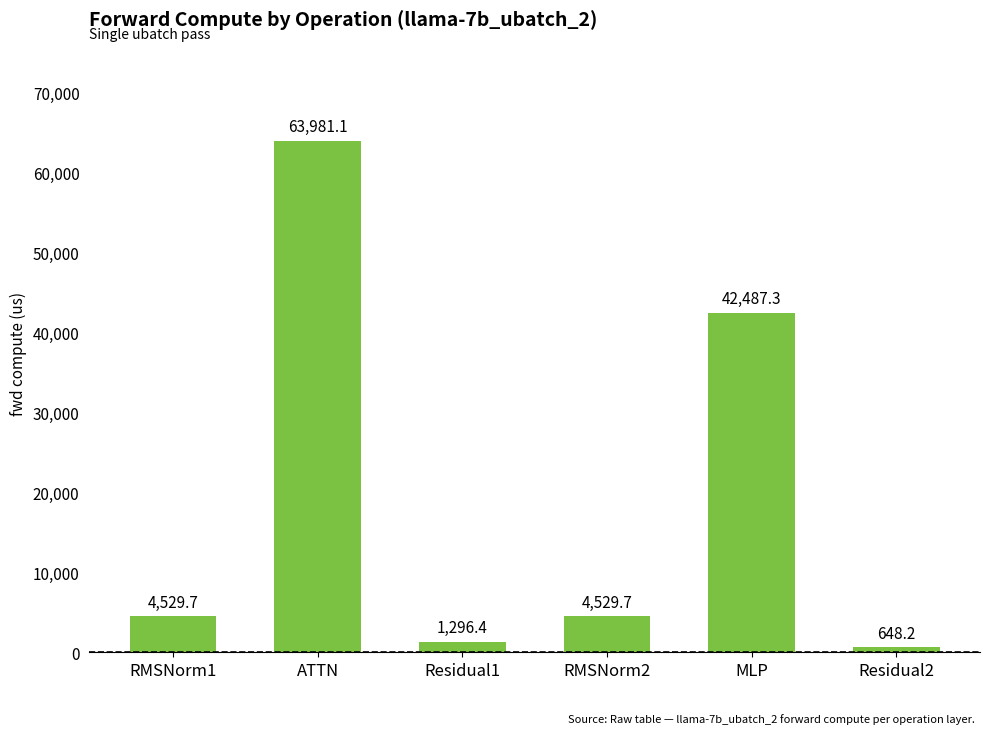

Reading right to left, extract all data points from this chart.

Residual2=648.2	MLP=42487.3	RMSNorm2=4529.7	Residual1=1296.4	ATTN=63981.1	RMSNorm1=4529.7